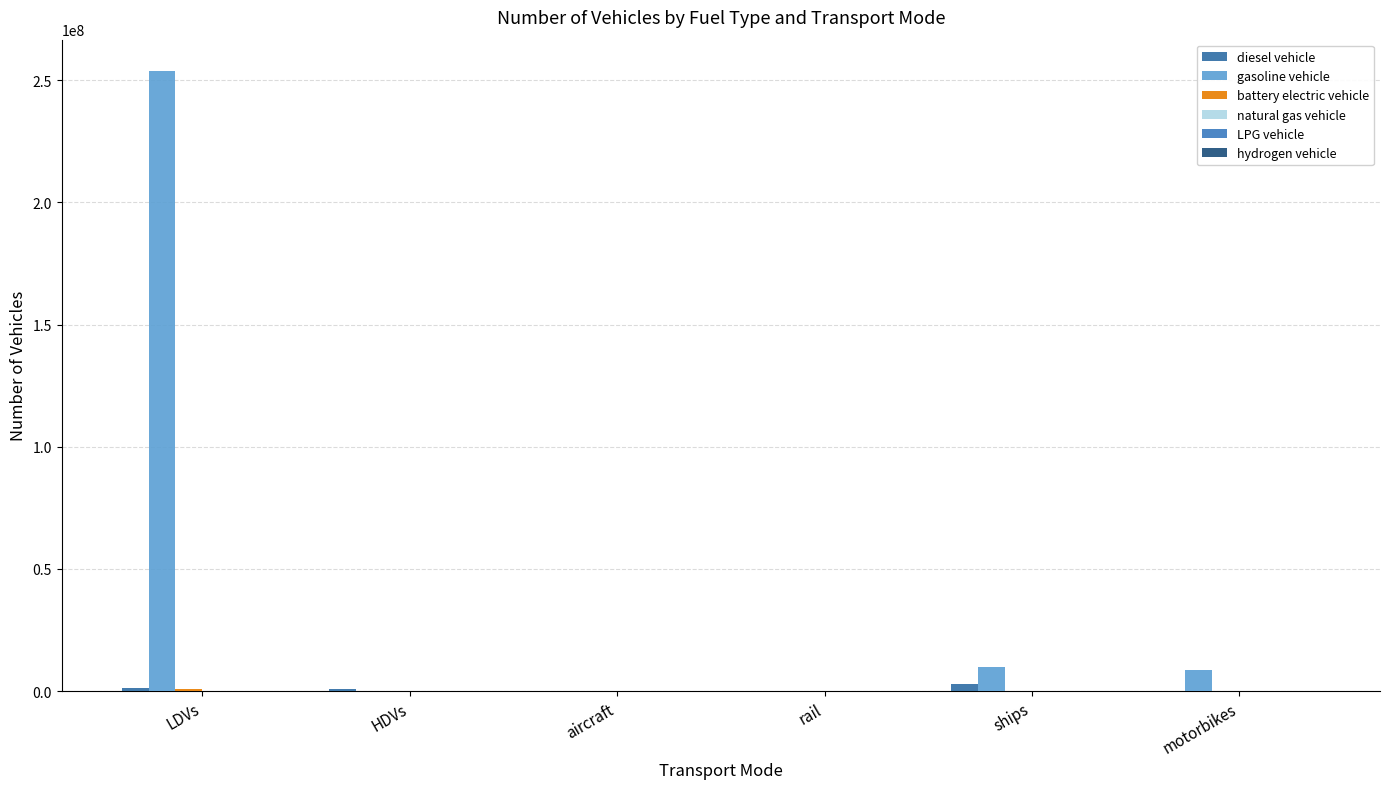

How many groups of bars are there?

6